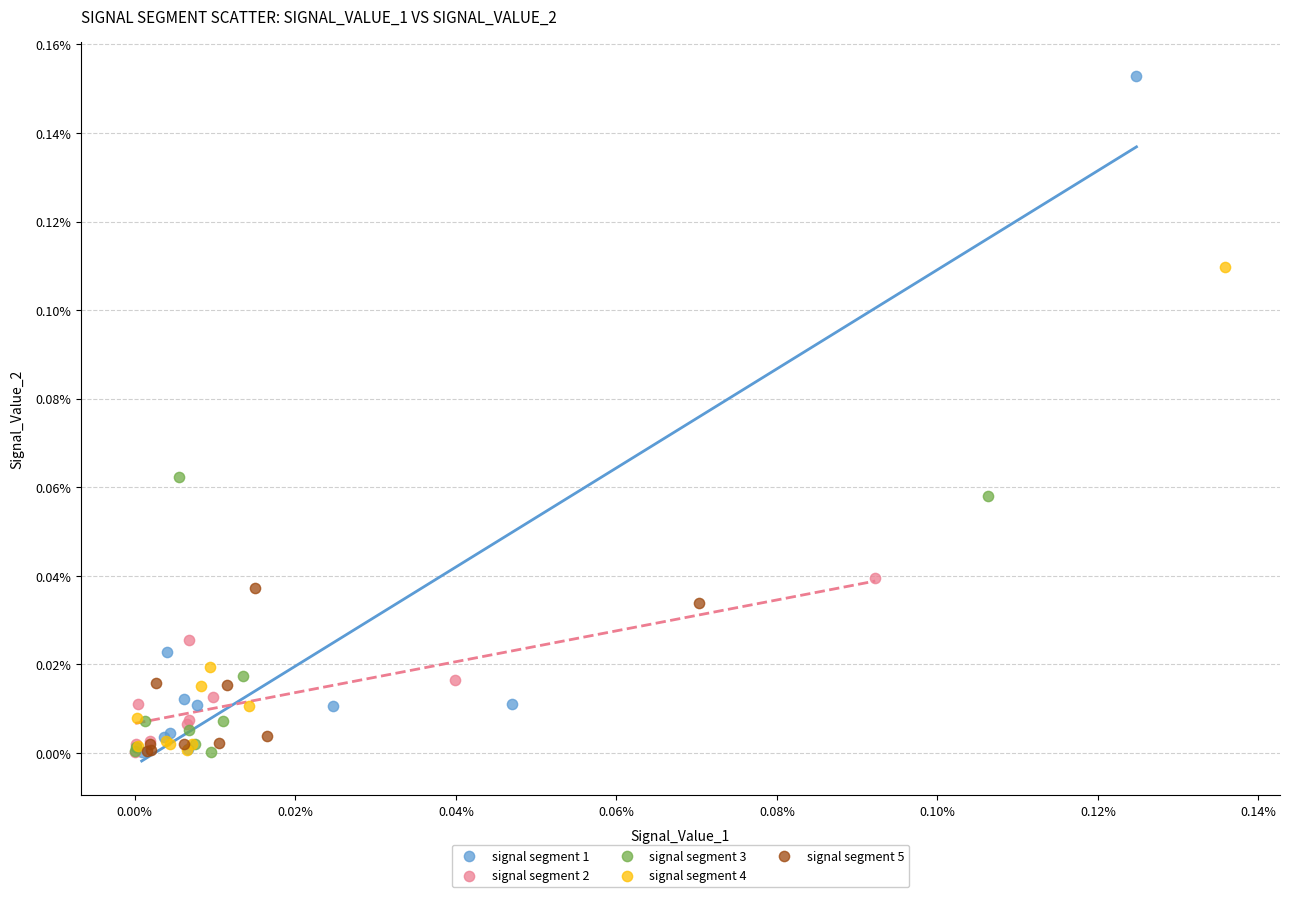

Which series reaches the maximum Y coordinate?

signal segment 1